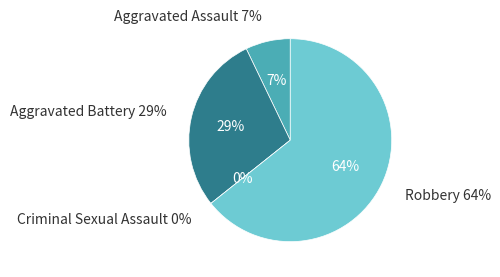

True or false: Robbery accounts for 64% of the total.

True